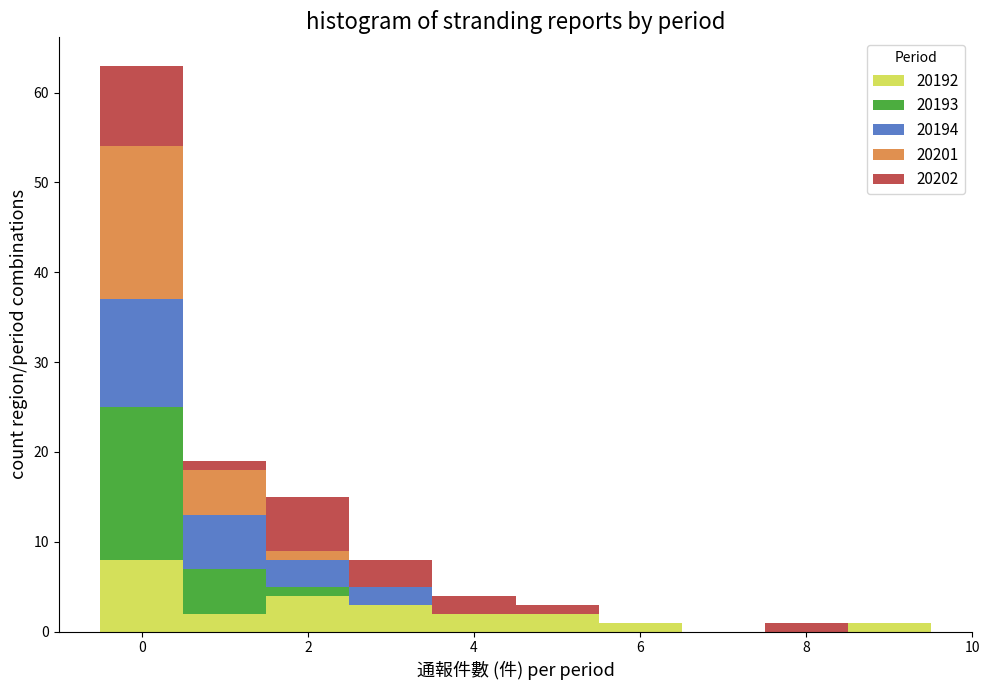

Reading left to right, list every stacked bar in this chart as the range it spans on the x-axis followed by its total height. Neither the bar edges nor the heights are printed on the chart, so give them approximately, as read against the axes.

-0.5 to 0.5: 63
0.5 to 1.5: 19
1.5 to 2.5: 15
2.5 to 3.5: 8
3.5 to 4.5: 4
4.5 to 5.5: 3
5.5 to 6.5: 1
6.5 to 7.5: 0
7.5 to 8.5: 1
8.5 to 9.5: 1